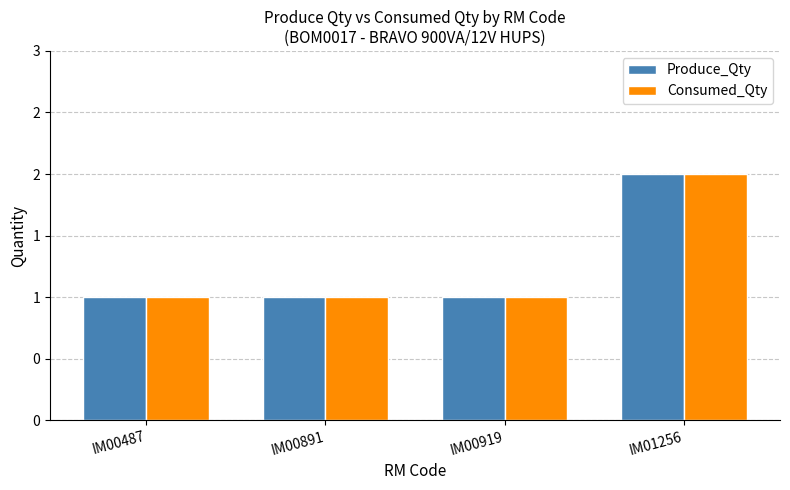

Does the chart contain any negative values?

No